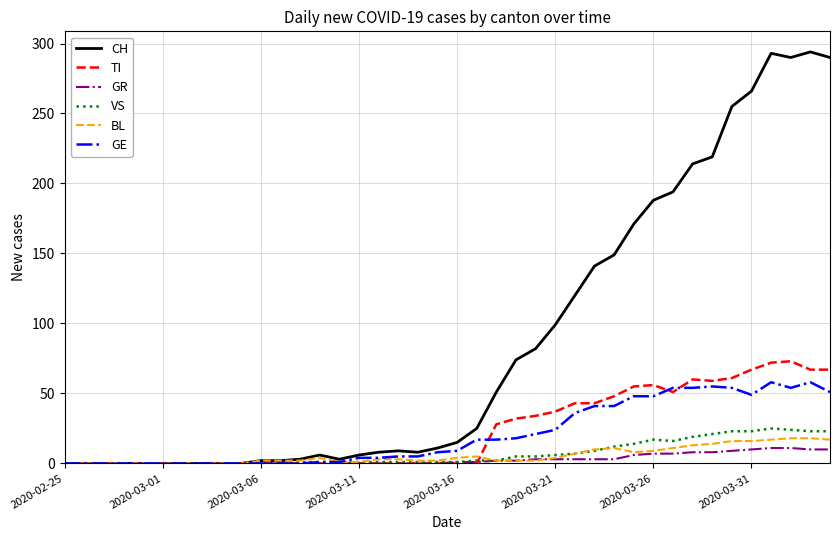

Which series has the largest range (max minus min)?

CH